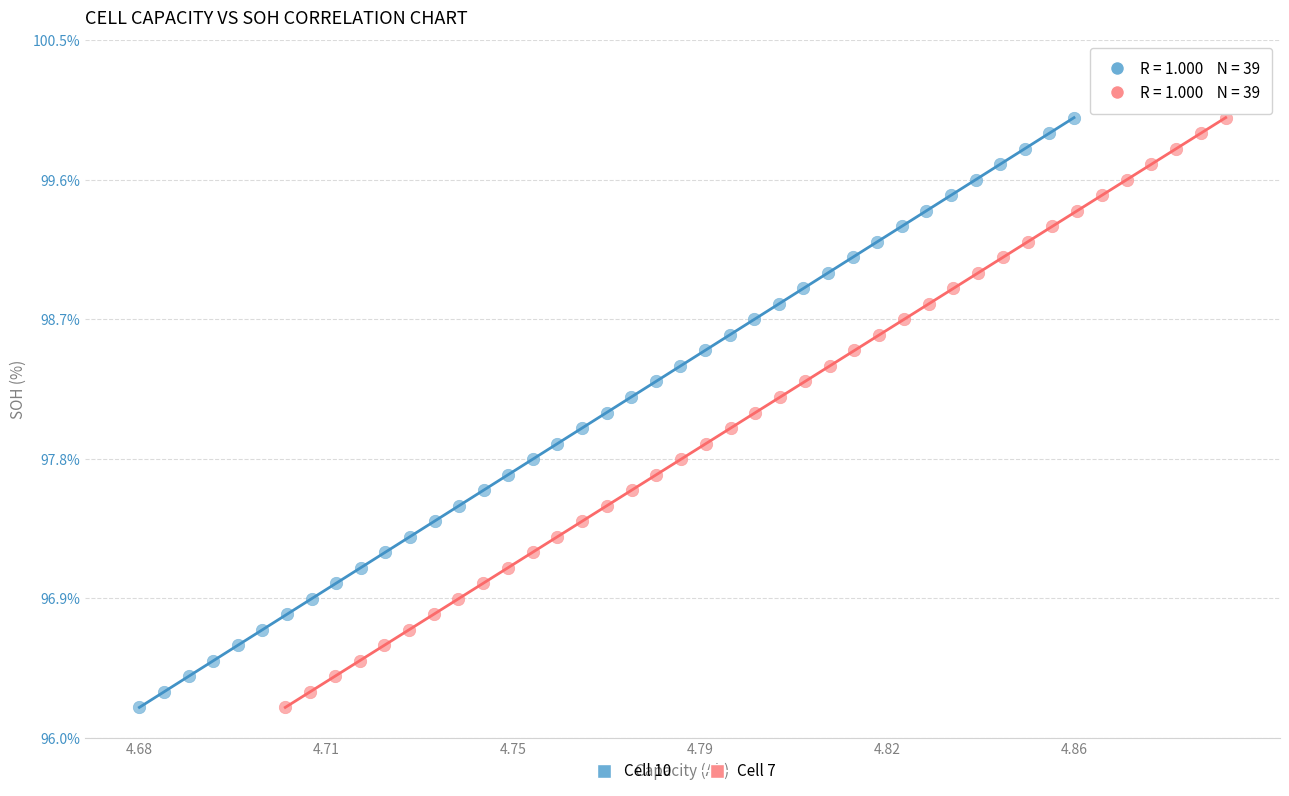

What are all the series names shown in the legend?

Cell 10, Cell 7